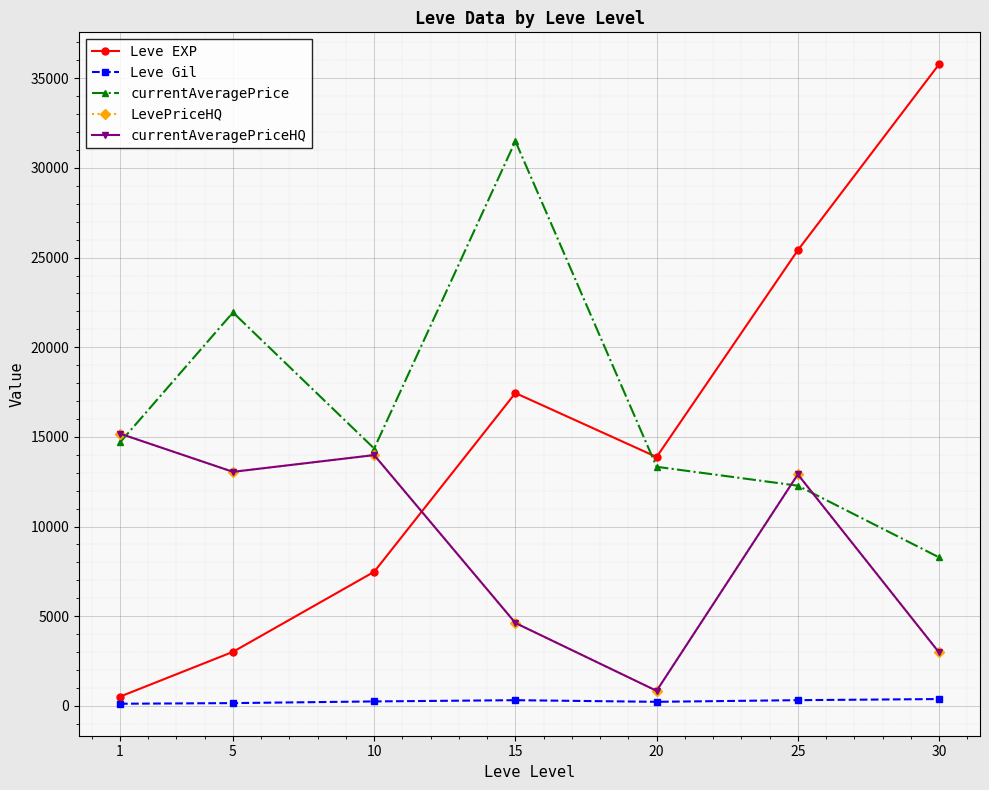

True or false: currentAveragePrice and Leve EXP intersect in this chart.

True